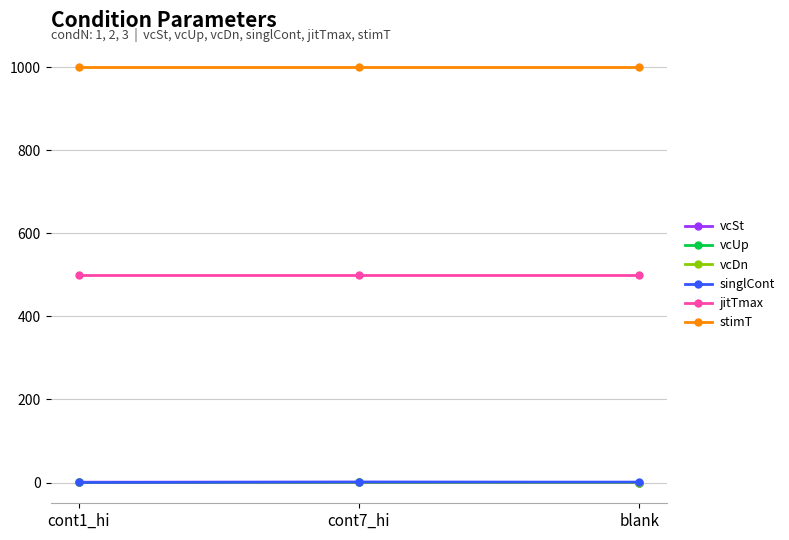

Which series has the largest total across all categories?

stimT